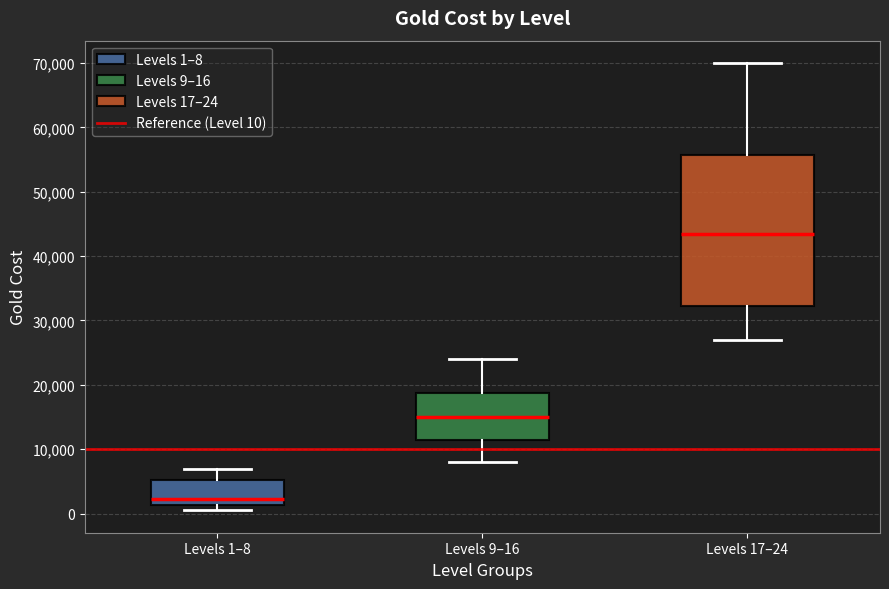

Comparing the boxes themselves (not the whiskers), which one is the tallest?

Levels 17–24